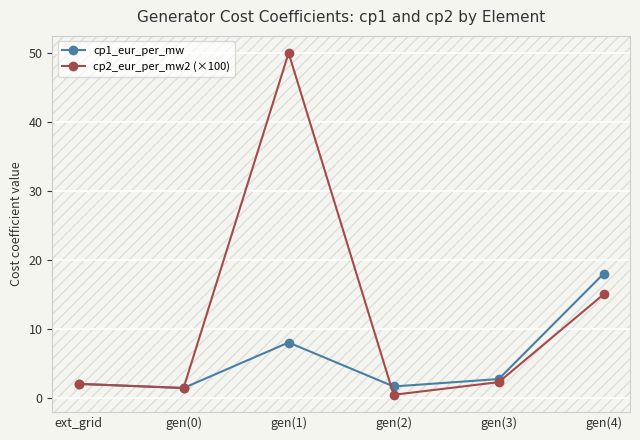

What is the label of the 6th point from the left?

gen(4)